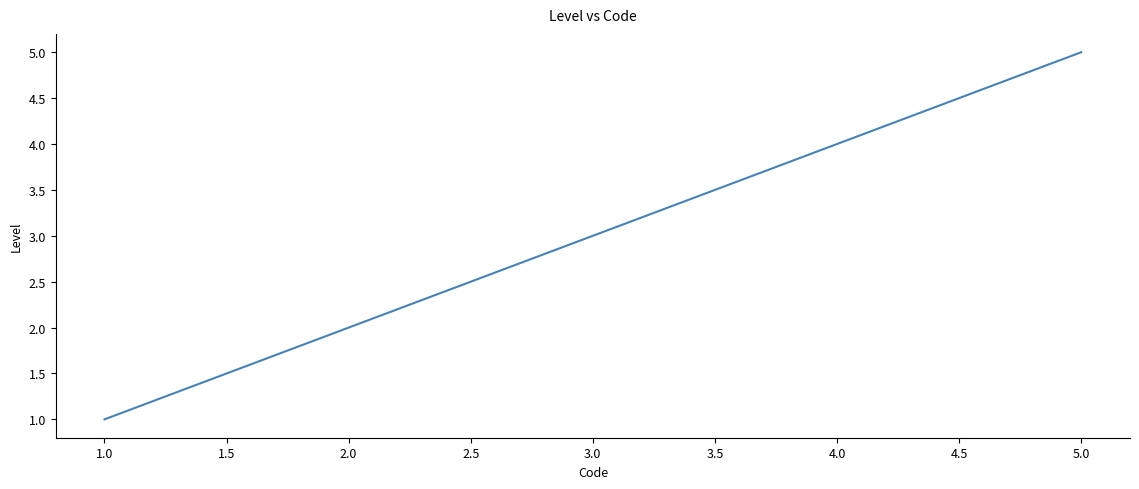

What is the difference between the second highest and minimum values?

3